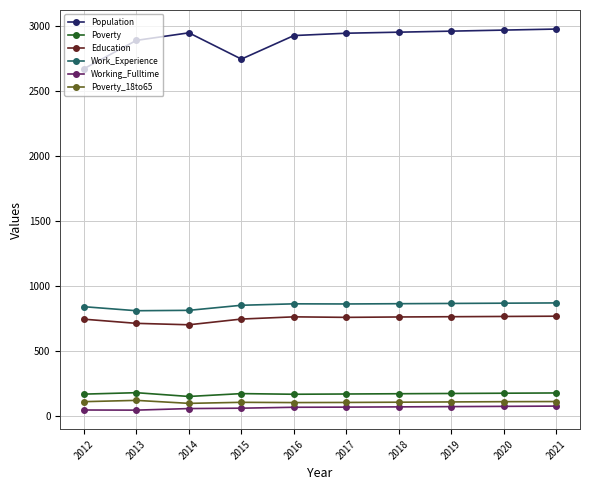

In Poverty, how many points are lower than both neighbors (excluding endpoints)?

2